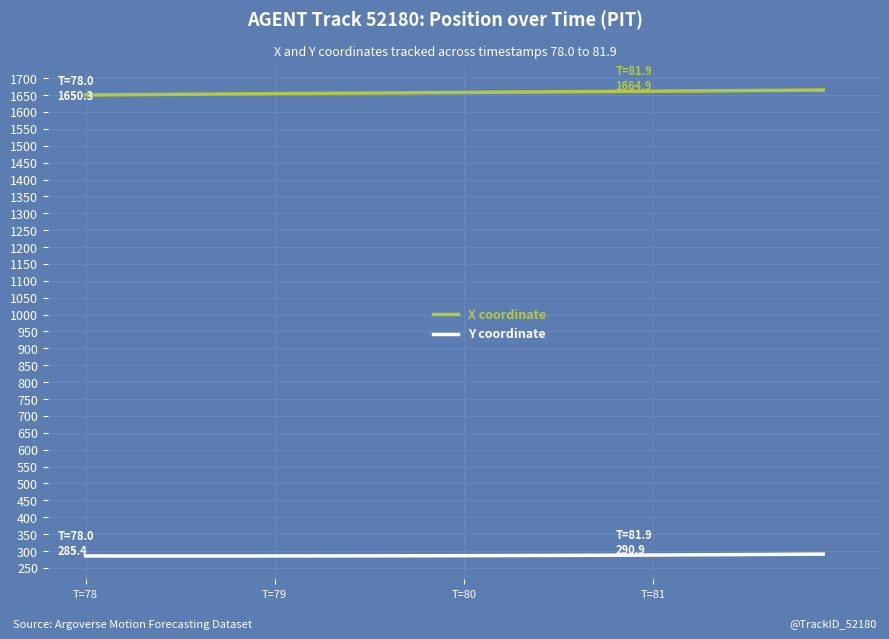

Which series has the largest total across all categories?

X coordinate